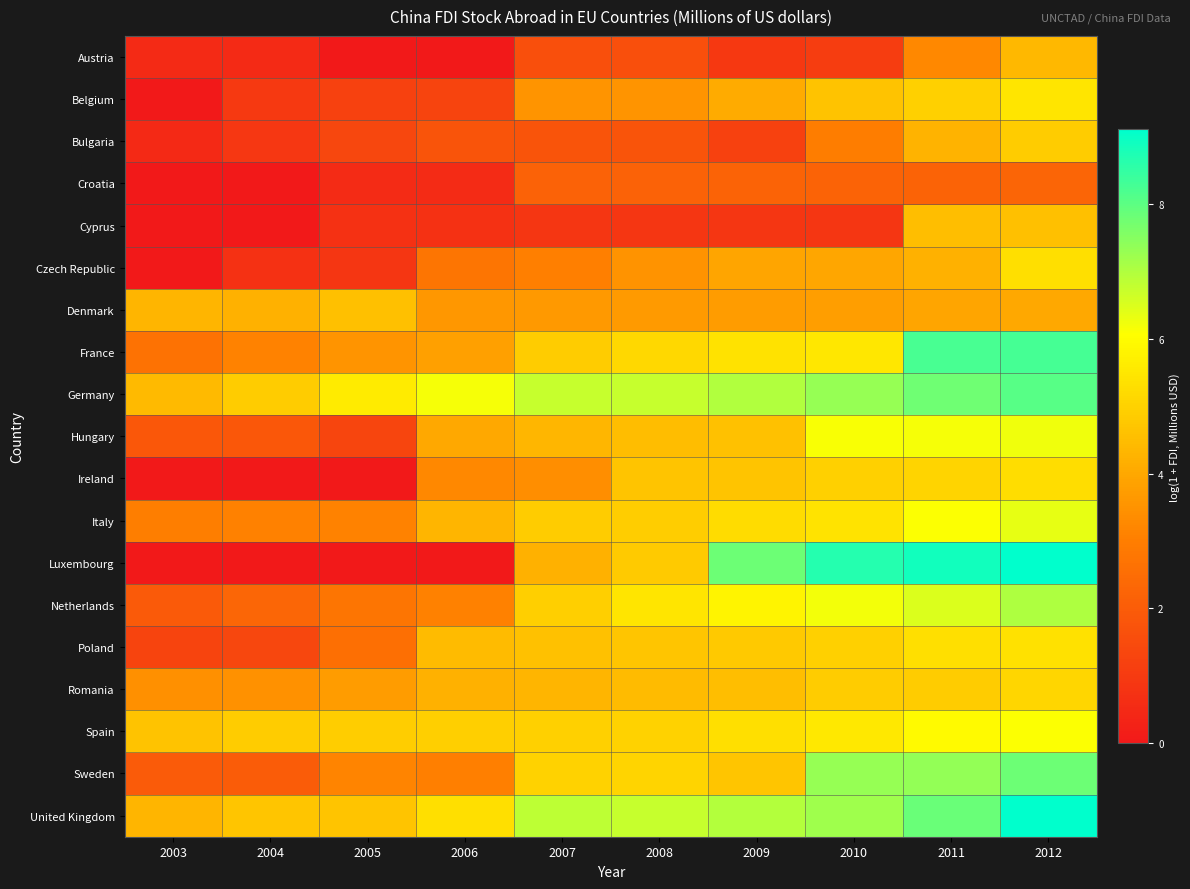

Reading left to right, list all the values displayed in this chart.

Austria: 2003=0.5	2004=0.5	2005=0.0	2006=0.0	2007=1.6	2008=1.6	2009=0.9	2010=1.1	2011=3.2	2012=4.4
Belgium: 2003=0.0	2004=1.0	2005=1.2	2006=1.3	2007=3.6	2008=3.5	2009=4.1	2010=4.6	2011=5.0	2012=5.4
Bulgaria: 2003=0.5	2004=0.9	2005=1.4	2006=1.7	2007=1.7	2008=1.7	2009=1.2	2010=3.0	2011=4.3	2012=4.8
Croatia: 2003=0.0	2004=0.0	2005=0.6	2006=0.6	2007=2.2	2008=2.2	2009=2.2	2010=2.2	2011=2.2	2012=2.3
Cyprus: 2003=0.0	2004=0.0	2005=0.7	2006=0.7	2007=0.9	2008=0.9	2009=0.9	2010=0.9	2011=4.5	2012=4.6
Czech Republic: 2003=0.0	2004=0.7	2005=0.9	2006=2.8	2007=3.0	2008=3.5	2009=3.9	2010=4.0	2011=4.2	2012=5.3
Denmark: 2003=4.3	2004=4.2	2005=4.6	2006=3.6	2007=3.6	2008=3.7	2009=3.7	2010=3.8	2011=3.9	2012=4.0
France: 2003=2.6	2004=3.1	2005=3.6	2006=3.8	2007=4.9	2008=5.1	2009=5.4	2010=5.5	2011=8.2	2012=8.3
Germany: 2003=4.4	2004=4.9	2005=5.6	2006=6.2	2007=6.7	2008=6.7	2009=7.0	2010=7.3	2011=7.8	2012=8.0
Hungary: 2003=1.9	2004=1.9	2005=1.3	2006=4.0	2007=4.4	2008=4.5	2009=4.6	2010=6.1	2011=6.2	2012=6.2
Ireland: 2003=0.0	2004=0.0	2005=0.0	2006=3.3	2007=3.4	2008=4.7	2009=4.7	2010=4.9	2011=5.1	2012=5.3
Italy: 2003=3.0	2004=3.1	2005=3.1	2006=4.3	2007=4.9	2008=4.9	2009=5.3	2010=5.4	2011=6.1	2012=6.4
Luxembourg: 2003=0.0	2004=0.0	2005=0.0	2006=0.0	2007=4.2	2008=4.8	2009=7.8	2010=8.7	2011=8.9	2012=9.1
Netherlands: 2003=1.9	2004=2.3	2005=2.8	2006=3.1	2007=4.9	2008=5.5	2009=5.8	2010=6.2	2011=6.5	2012=7.0
Poland: 2003=1.3	2004=1.4	2005=2.6	2006=4.5	2007=4.6	2008=4.7	2009=4.8	2010=5.0	2011=5.3	2012=5.3
Romania: 2003=3.4	2004=3.5	2005=3.7	2006=4.2	2007=4.3	2008=4.5	2009=4.5	2010=4.8	2011=4.8	2012=5.1
Spain: 2003=4.6	2004=4.9	2005=4.9	2006=4.9	2007=5.0	2008=5.0	2009=5.3	2010=5.5	2011=6.0	2012=6.1
Sweden: 2003=2.0	2004=2.0	2005=3.2	2006=3.0	2007=5.0	2008=5.1	2009=4.7	2010=7.3	2011=7.3	2012=7.8
United Kingdom: 2003=4.3	2004=4.7	2005=4.7	2006=5.3	2007=6.9	2008=6.7	2009=6.9	2010=7.2	2011=7.8	2012=9.1